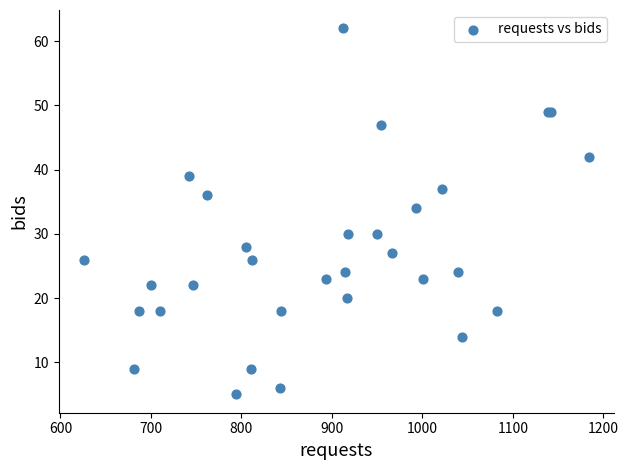

What Y value in the scatter plot is closest to 33?

34